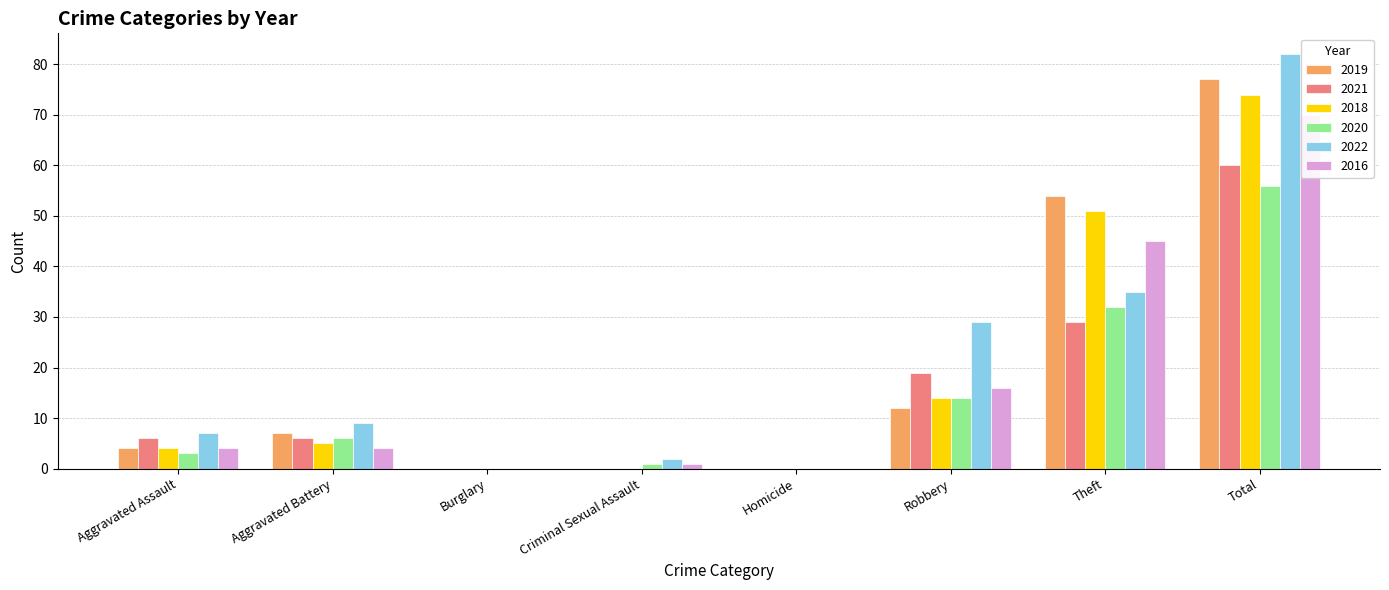

Reading right to left, transcribe all the data shown in this chart.

2019: Total=77	Theft=54	Robbery=12	Homicide=0	Criminal Sexual Assault=0	Burglary=0	Aggravated Battery=7	Aggravated Assault=4
2021: Total=60	Theft=29	Robbery=19	Homicide=0	Criminal Sexual Assault=0	Burglary=0	Aggravated Battery=6	Aggravated Assault=6
2018: Total=74	Theft=51	Robbery=14	Homicide=0	Criminal Sexual Assault=0	Burglary=0	Aggravated Battery=5	Aggravated Assault=4
2020: Total=56	Theft=32	Robbery=14	Homicide=0	Criminal Sexual Assault=1	Burglary=0	Aggravated Battery=6	Aggravated Assault=3
2022: Total=82	Theft=35	Robbery=29	Homicide=0	Criminal Sexual Assault=2	Burglary=0	Aggravated Battery=9	Aggravated Assault=7
2016: Total=70	Theft=45	Robbery=16	Homicide=0	Criminal Sexual Assault=1	Burglary=0	Aggravated Battery=4	Aggravated Assault=4